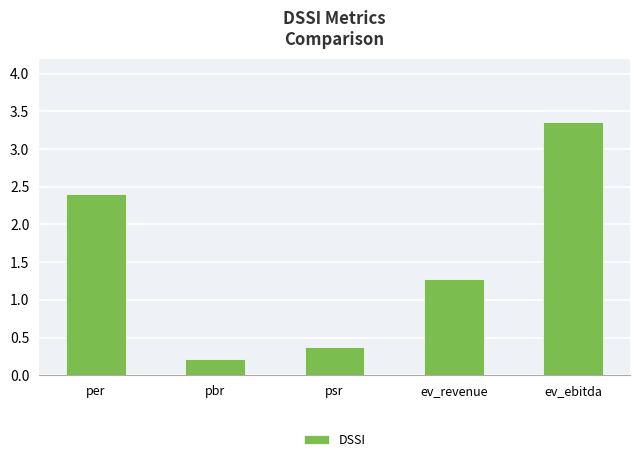

What is the label of the 1st bar from the right?

ev_ebitda